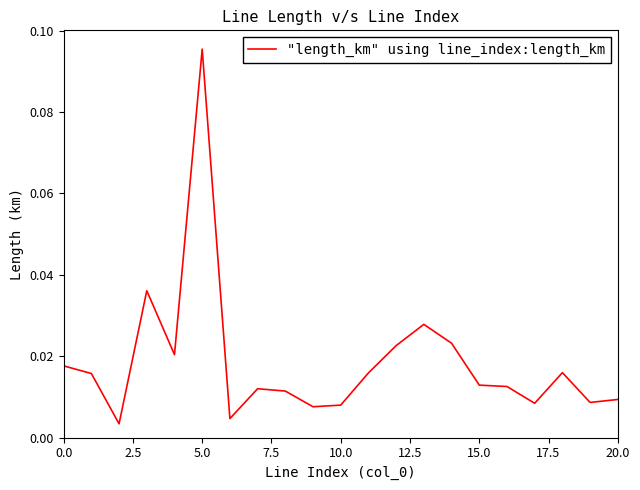

Which category has the highest value across all series?

5.0